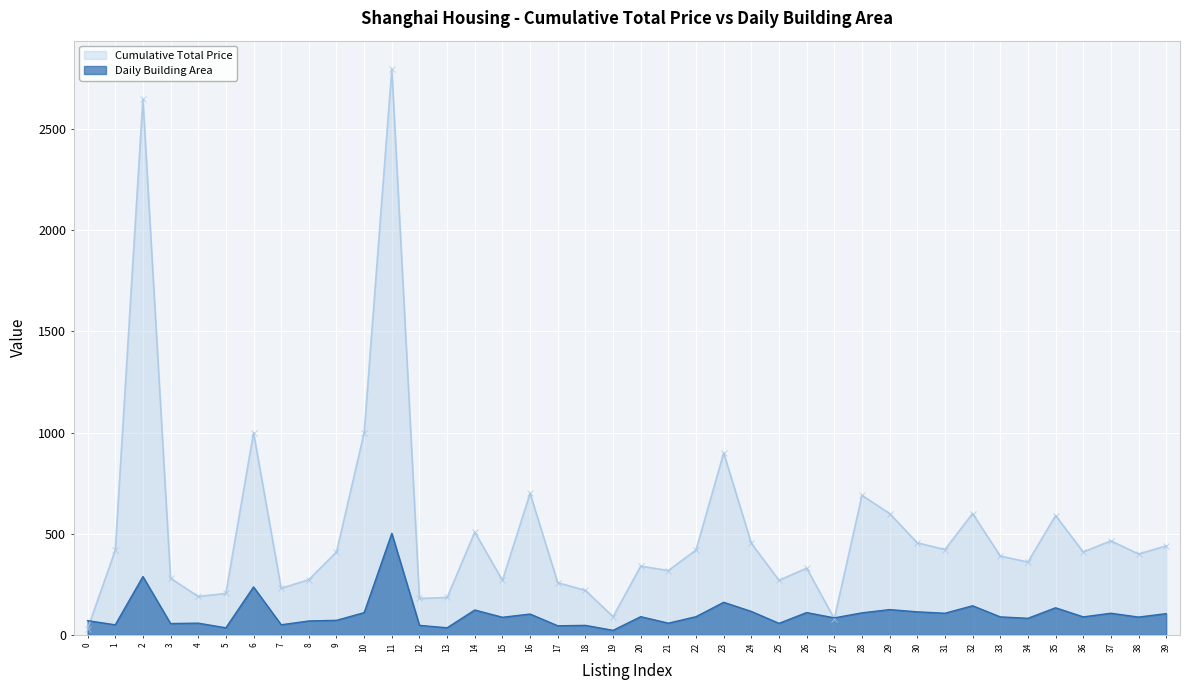

Rank the series by their average value, from lowest to highest.

Daily Building Area, Cumulative Total Price